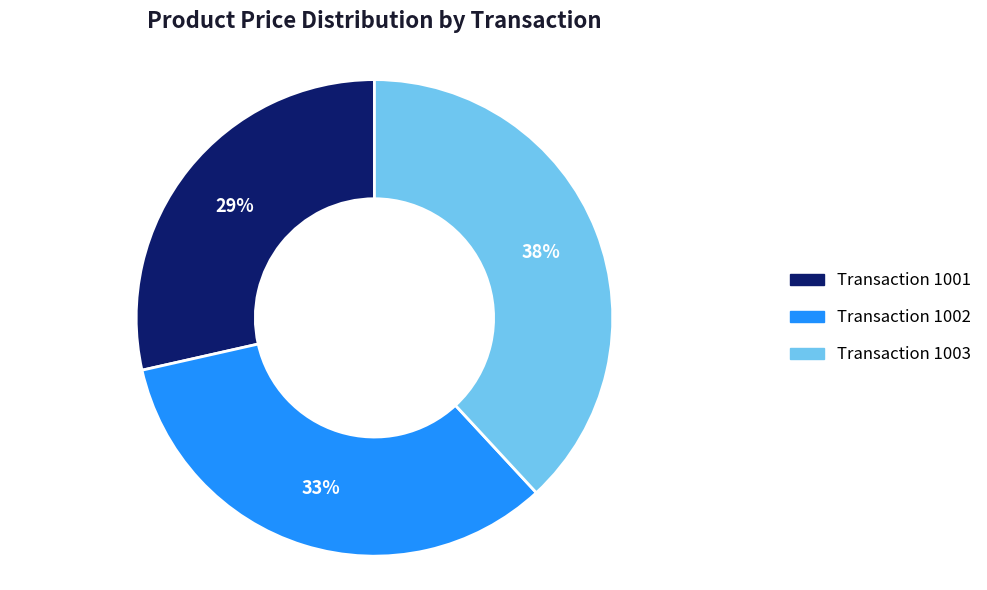

Does any single category account for the majority?

No